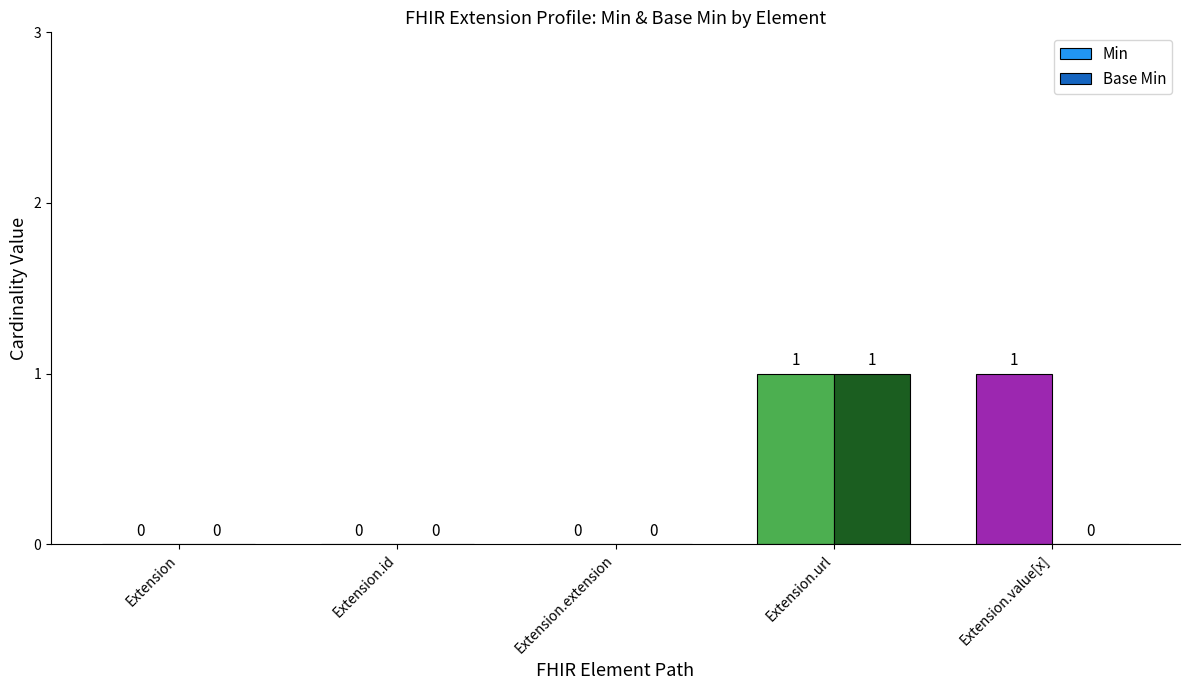

What is the maximum value for Min?

1